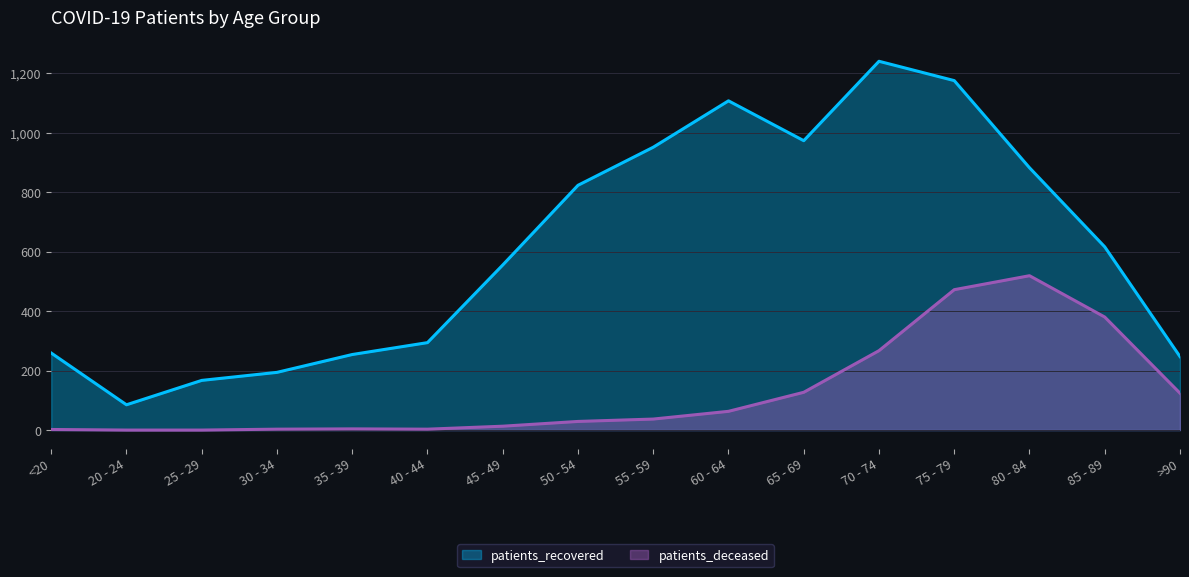

True or false: patients_recovered and patients_deceased cross at least once.

False